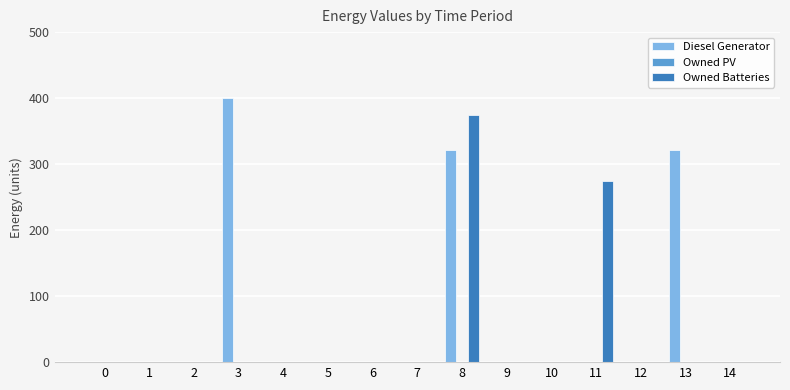

Is it true that Owned Batteries equals 275 at 11?

True